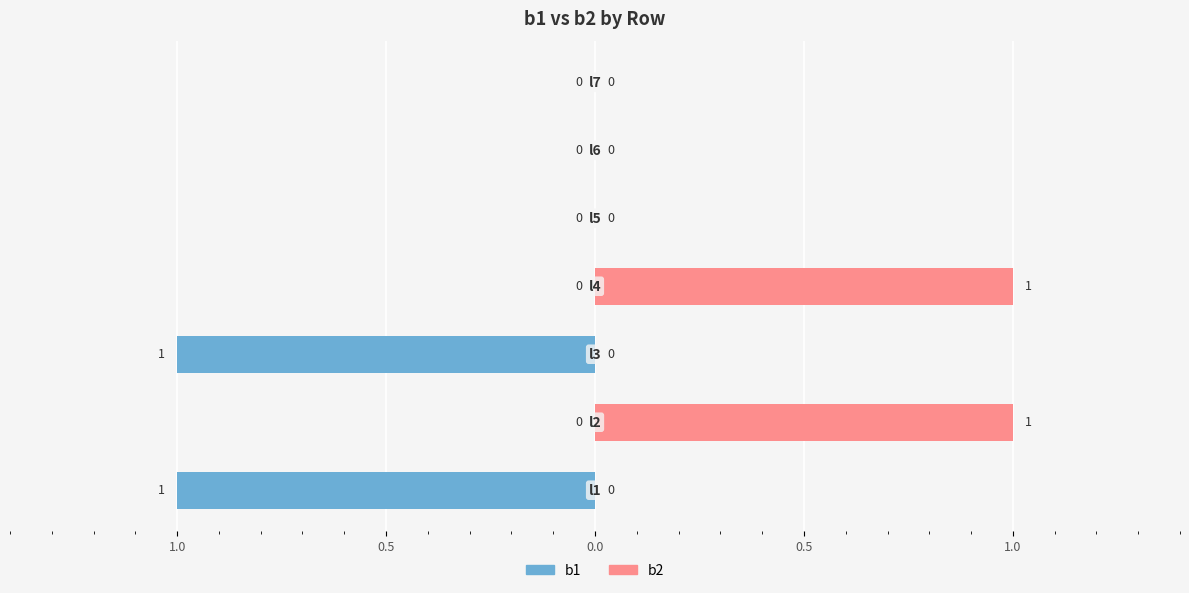

Which series has the largest total across all categories?

b2